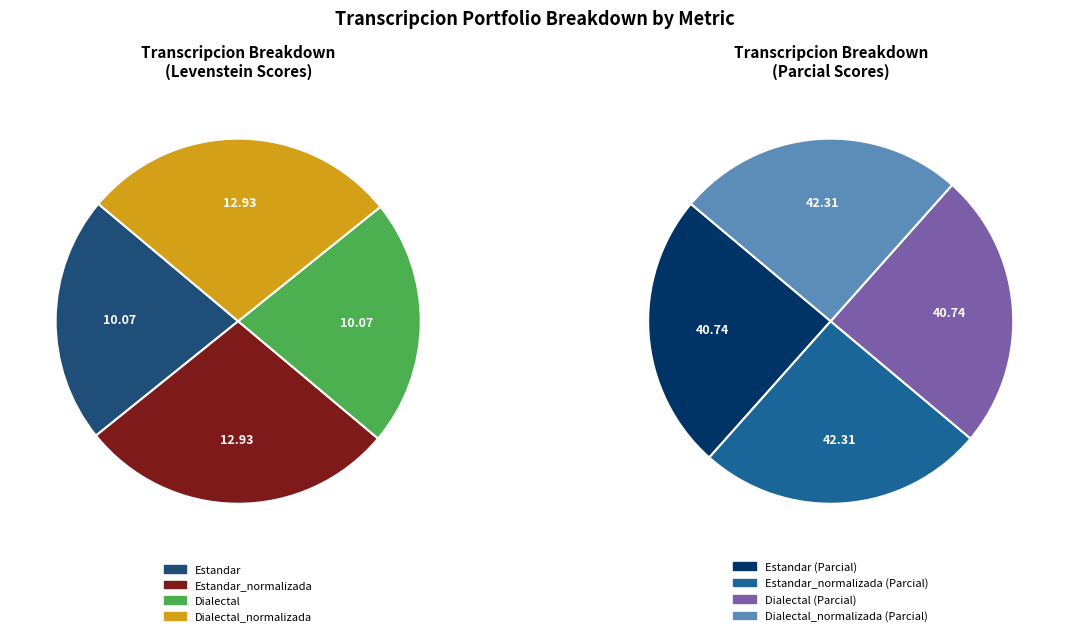

To the nearest percent, what is the average slice percentage?

25%